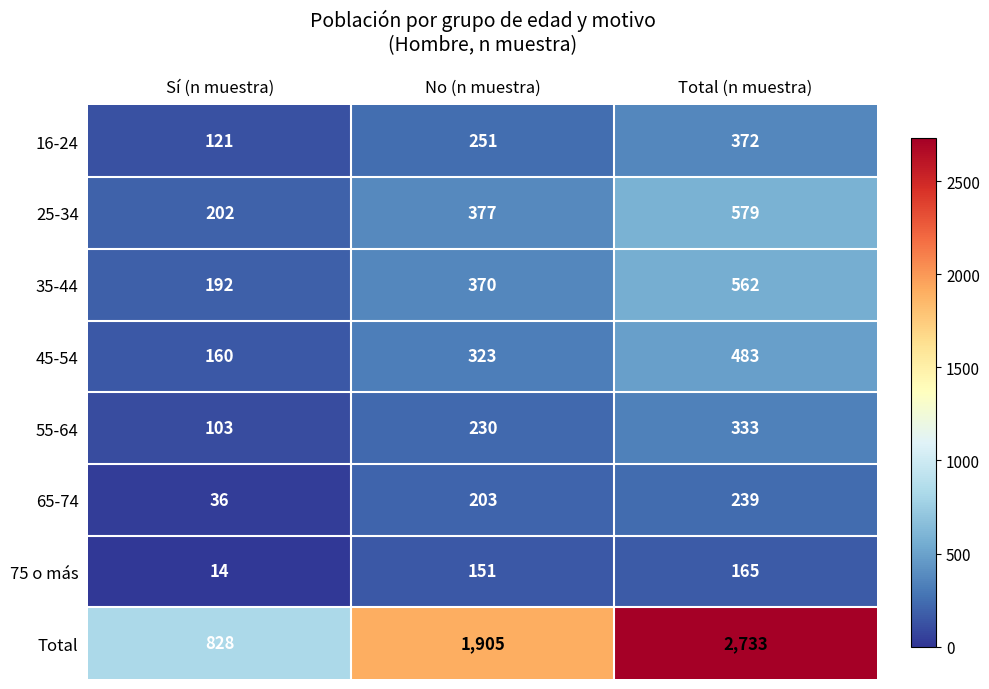

The 55-64 series shows 410 at No (n muestra). True or false?

False